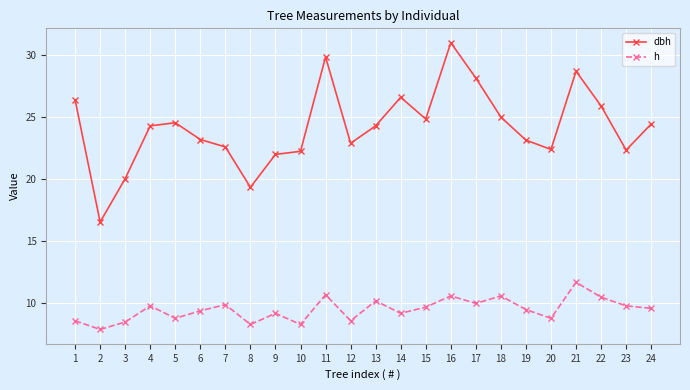

The value of h at 13 is 10.2. True or false?

True